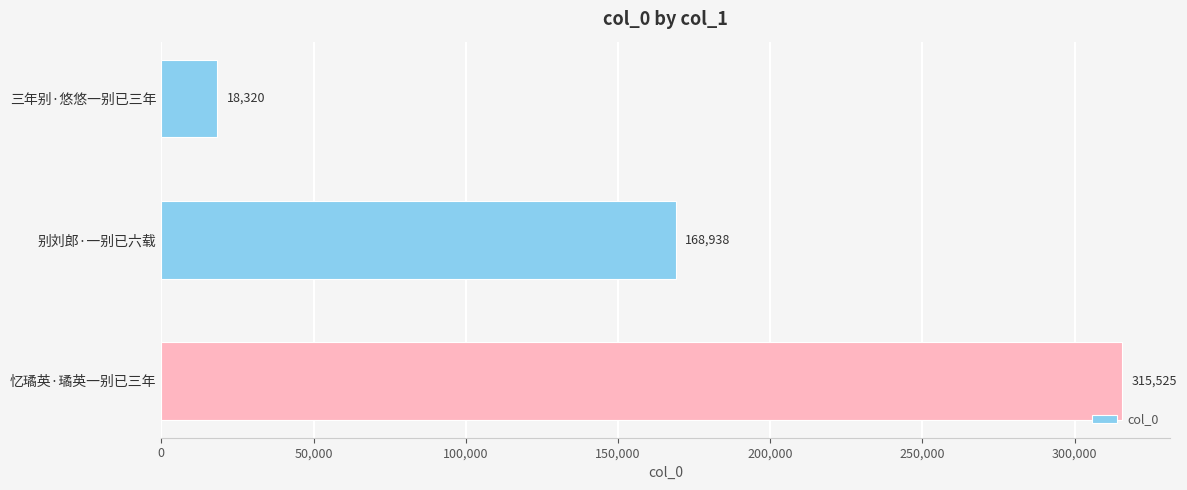

Is it true that the value at 三年别·悠悠一别已三年 is 32322?

False